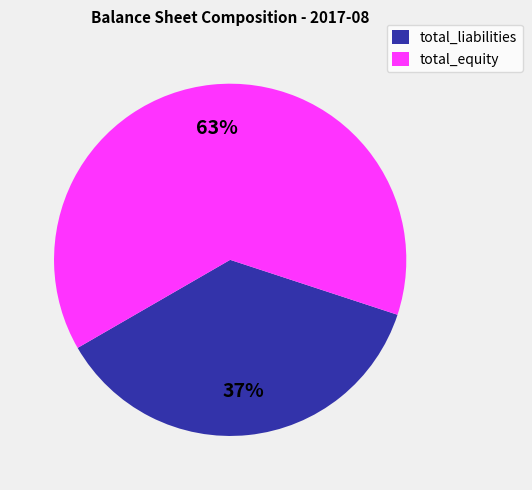

Which category has the smallest portion of the pie?

total_liabilities